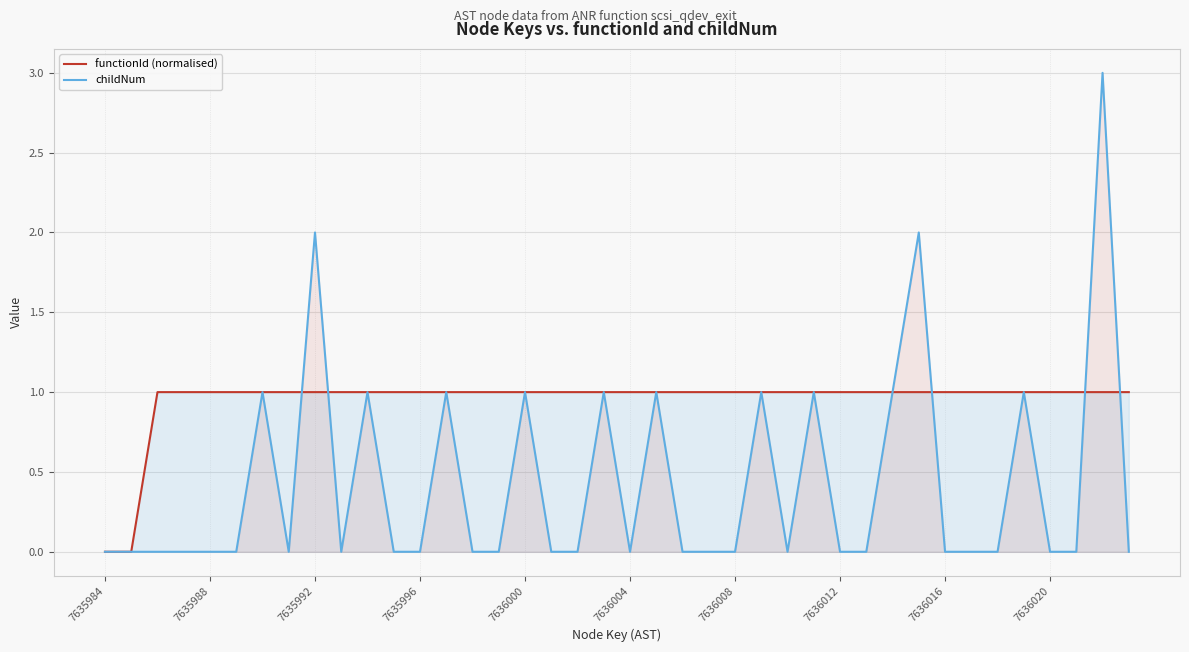

List the series in order of their peak value, lowest first.

functionId (normalised), childNum